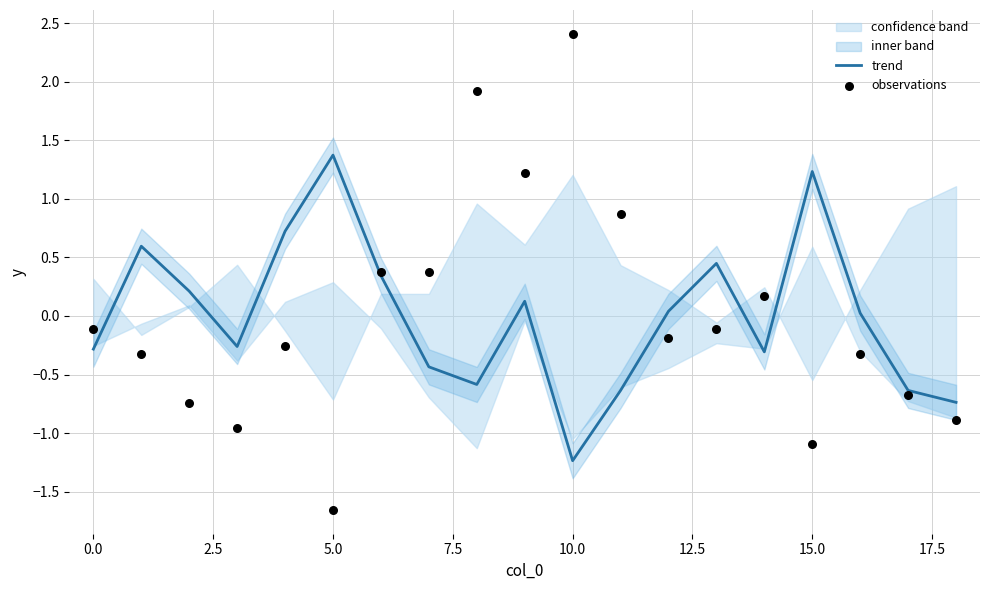

At how many categories does at least one series exceed -1?

19